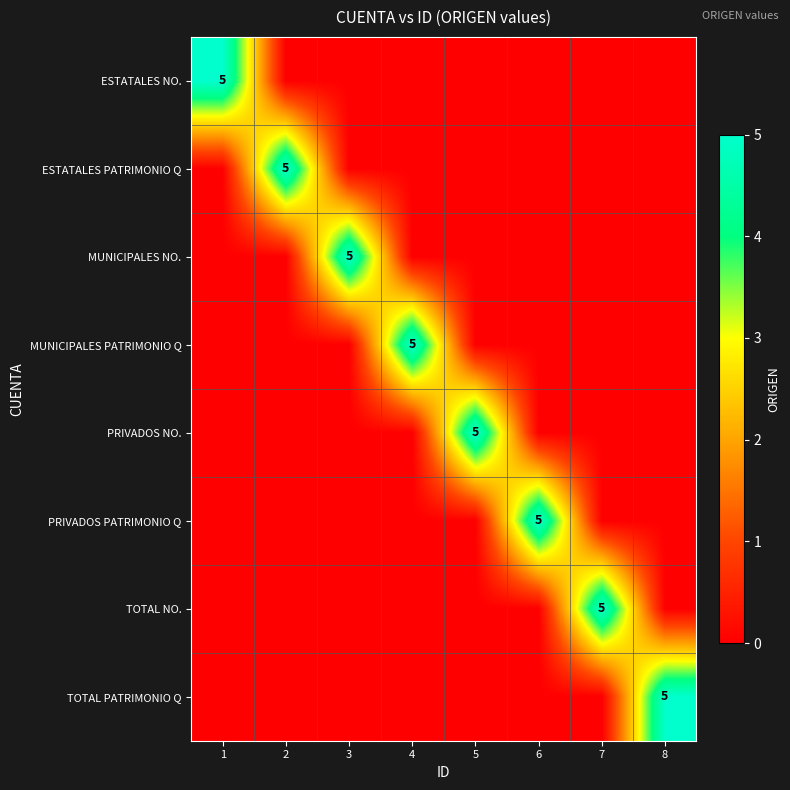

Is it true that MUNICIPALES NO. equals -2 at 8?

False